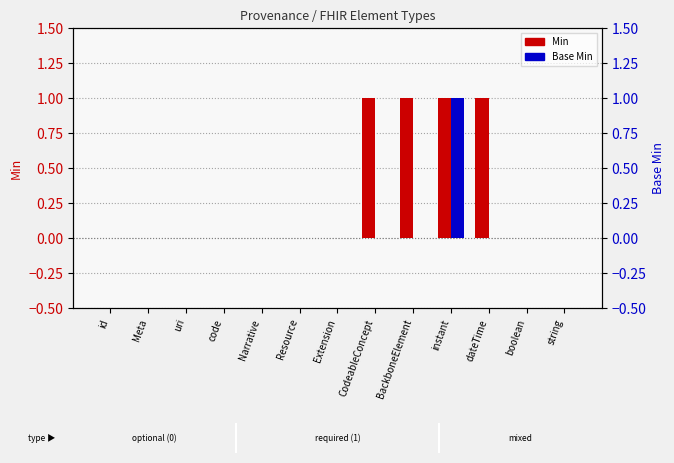

Is it true that Base Min equals 0 at boolean?

False